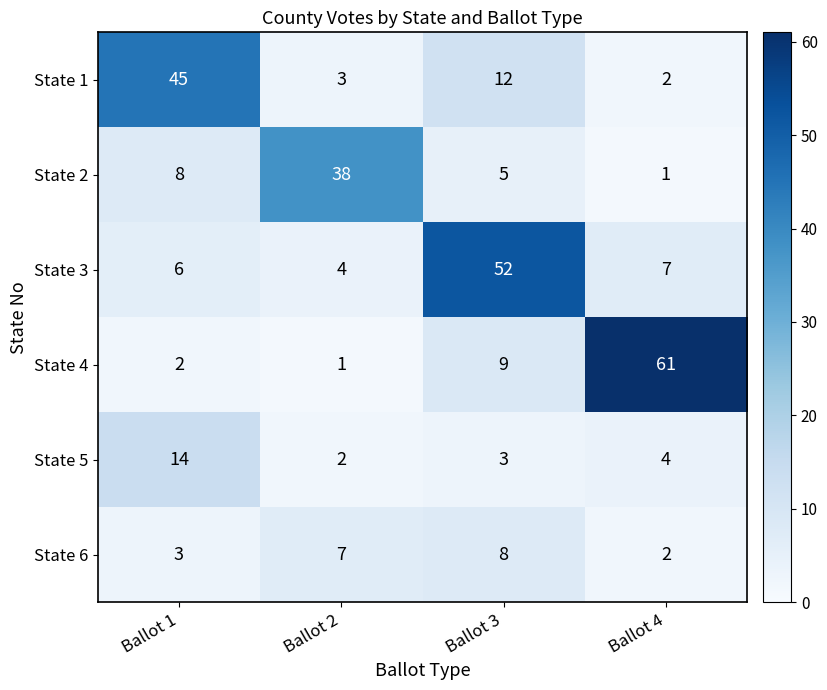

Which category has the highest value in the State 3 series?

Ballot 3